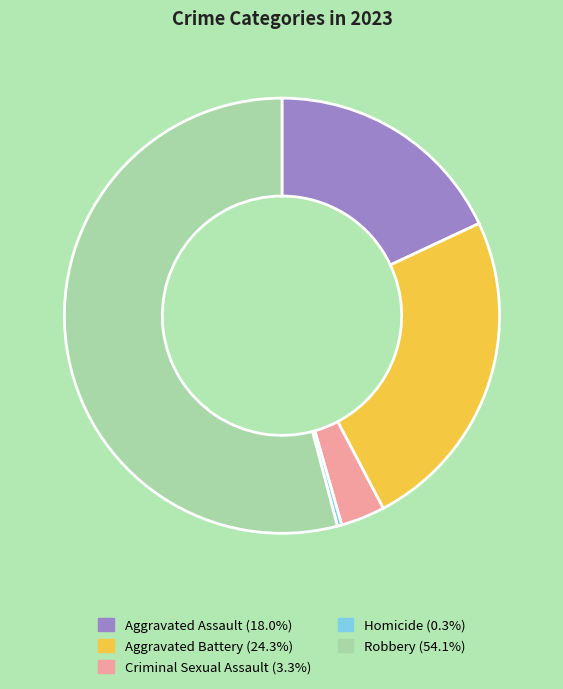

Which category accounts for the majority?

Robbery